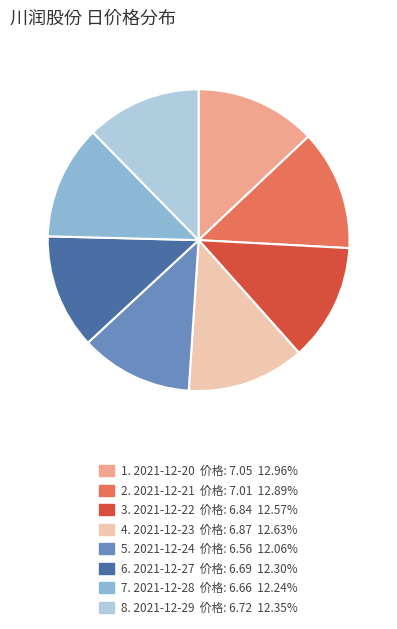

Count the number of slices in the pie.

8